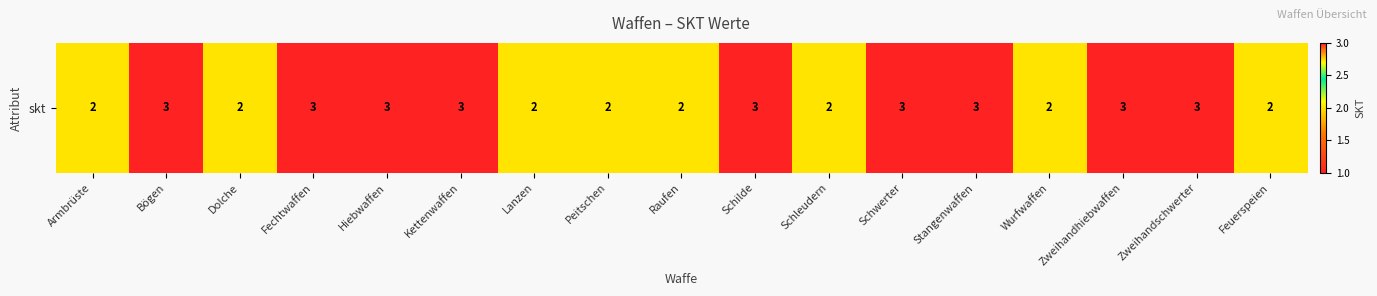

Between Fechtwaffen and Bögen, which is larger?

Fechtwaffen